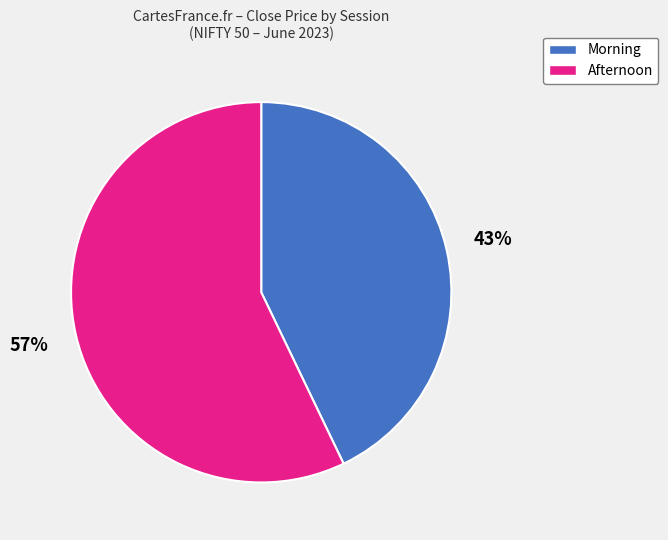

To the nearest percent, what portion does Morning represent?

43%